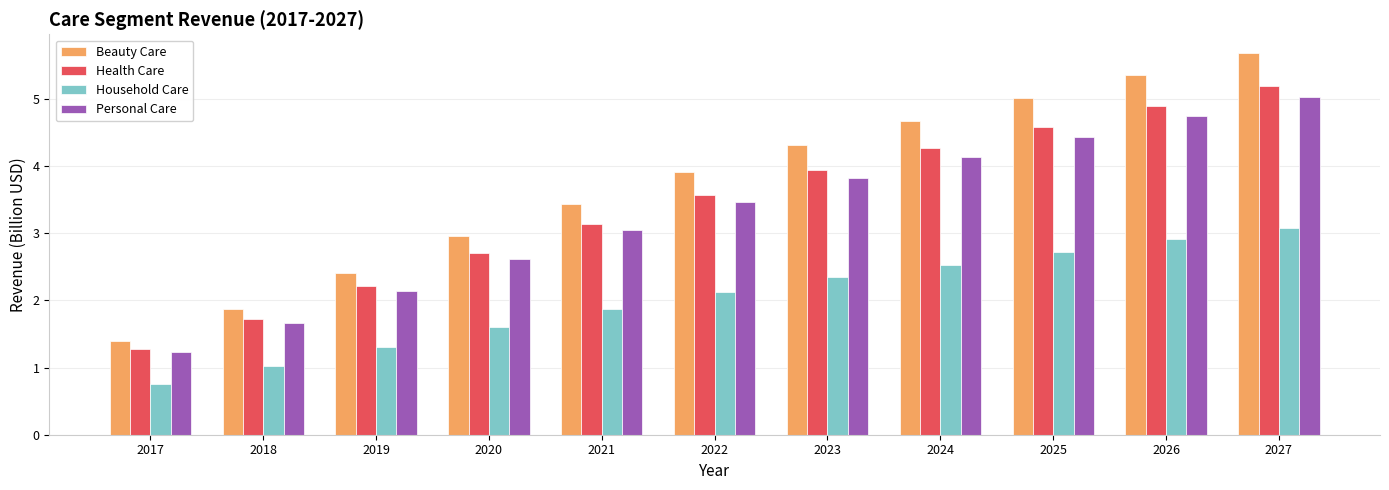

What is the total value across all series at 2017?

4.7